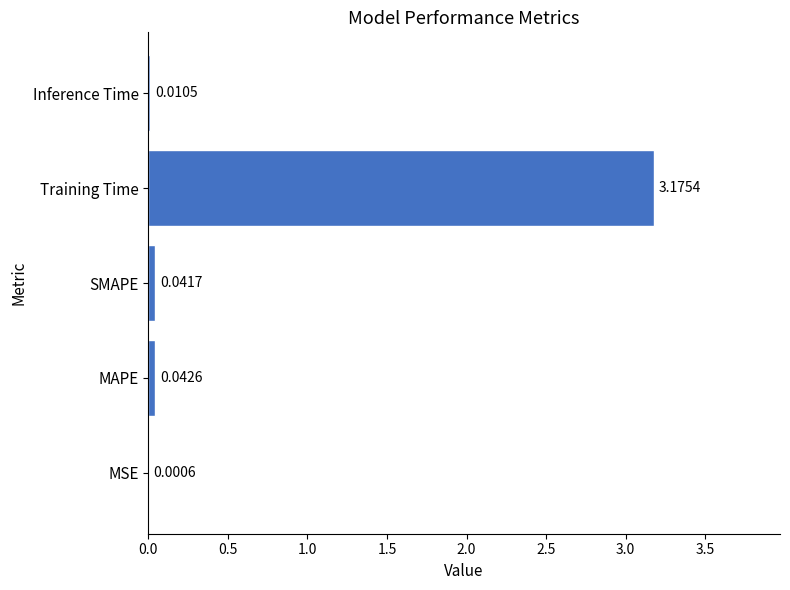

Where is the data nearest to the value 1?

MAPE